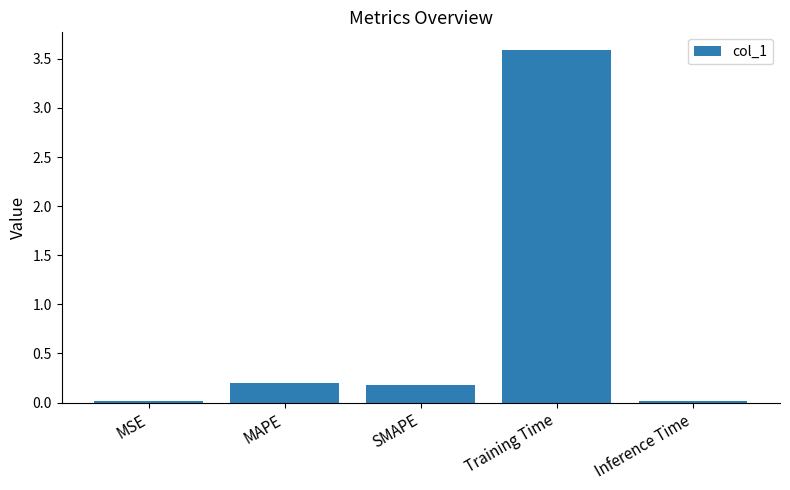

Are the bars horizontal?

No